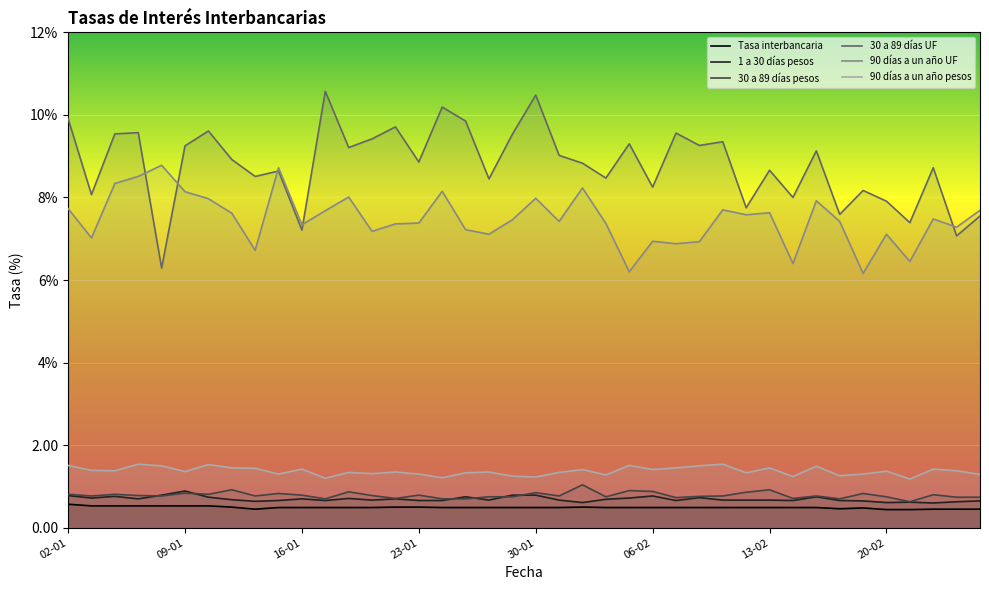

Reading left to right, what are all the values shown in this chart?

Tasa interbancaria: 0.6	0.5	0.5	0.5	0.5	0.5	0.5	0.5	0.5	0.5	0.5	0.5	0.5	0.5	0.5	0.5	0.5	0.5	0.5	0.5	0.5	0.5	0.5	0.5	0.5	0.5	0.5	0.5	0.5	0.5	0.5	0.5	0.5	0.5	0.5	0.4	0.4	0.5	0.5	0.5
1 a 30 días pesos: 0.8	0.7	0.8	0.7	0.8	0.9	0.7	0.7	0.6	0.7	0.7	0.7	0.7	0.7	0.7	0.7	0.7	0.8	0.7	0.8	0.8	0.7	0.6	0.7	0.7	0.8	0.7	0.7	0.7	0.7	0.7	0.7	0.8	0.7	0.7	0.6	0.6	0.6	0.6	0.7
30 a 89 días pesos: 0.8	0.8	0.8	0.8	0.8	0.8	0.8	0.9	0.8	0.8	0.8	0.7	0.9	0.8	0.7	0.8	0.7	0.7	0.8	0.8	0.8	0.8	1.0	0.8	0.9	0.9	0.7	0.8	0.8	0.9	0.9	0.7	0.8	0.7	0.8	0.8	0.6	0.8	0.7	0.7
30 a 89 días UF: 9.9	8.1	9.5	9.6	6.3	9.2	9.6	8.9	8.5	8.6	7.2	10.6	9.2	9.4	9.7	8.9	10.2	9.8	8.4	9.5	10.5	9.0	8.8	8.5	9.3	8.2	9.6	9.3	9.3	7.8	8.7	8.0	9.1	7.6	8.2	7.9	7.4	8.7	7.1	7.5
90 días a un año UF: 7.7	7.0	8.3	8.5	8.8	8.1	8.0	7.6	6.7	8.7	7.3	7.7	8.0	7.2	7.4	7.4	8.2	7.2	7.1	7.5	8.0	7.4	8.2	7.4	6.2	6.9	6.9	6.9	7.7	7.6	7.6	6.4	7.9	7.4	6.2	7.1	6.5	7.5	7.3	7.7
90 días a un año pesos: 1.5	1.4	1.4	1.5	1.5	1.4	1.5	1.4	1.4	1.3	1.4	1.2	1.3	1.3	1.4	1.3	1.2	1.3	1.4	1.2	1.2	1.3	1.4	1.3	1.5	1.4	1.4	1.5	1.5	1.3	1.4	1.2	1.5	1.3	1.3	1.4	1.2	1.4	1.4	1.3